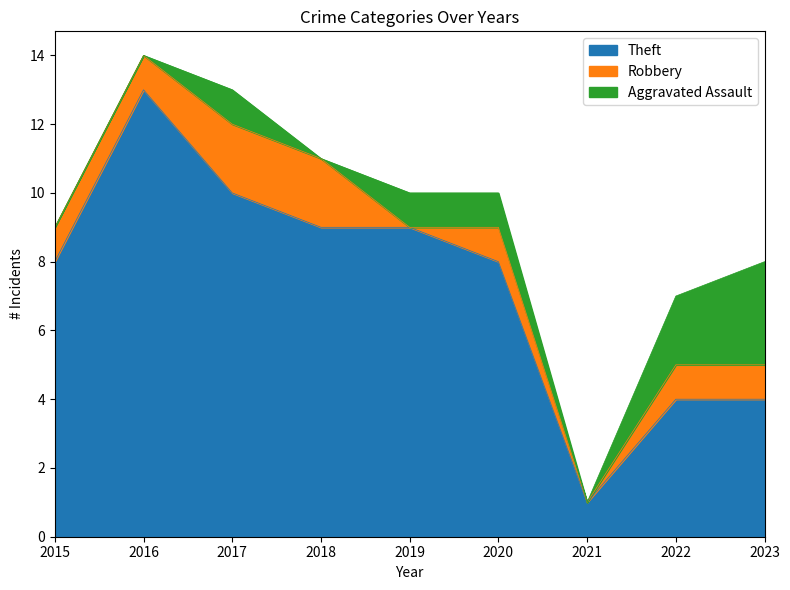

True or false: Aggravated Assault has a value of 3 at 2023.

True